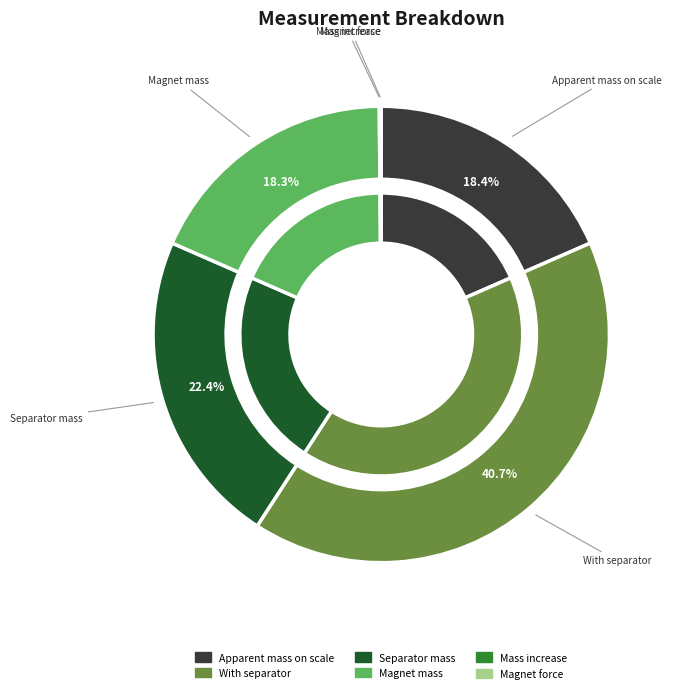

Does any single category account for the majority?

No